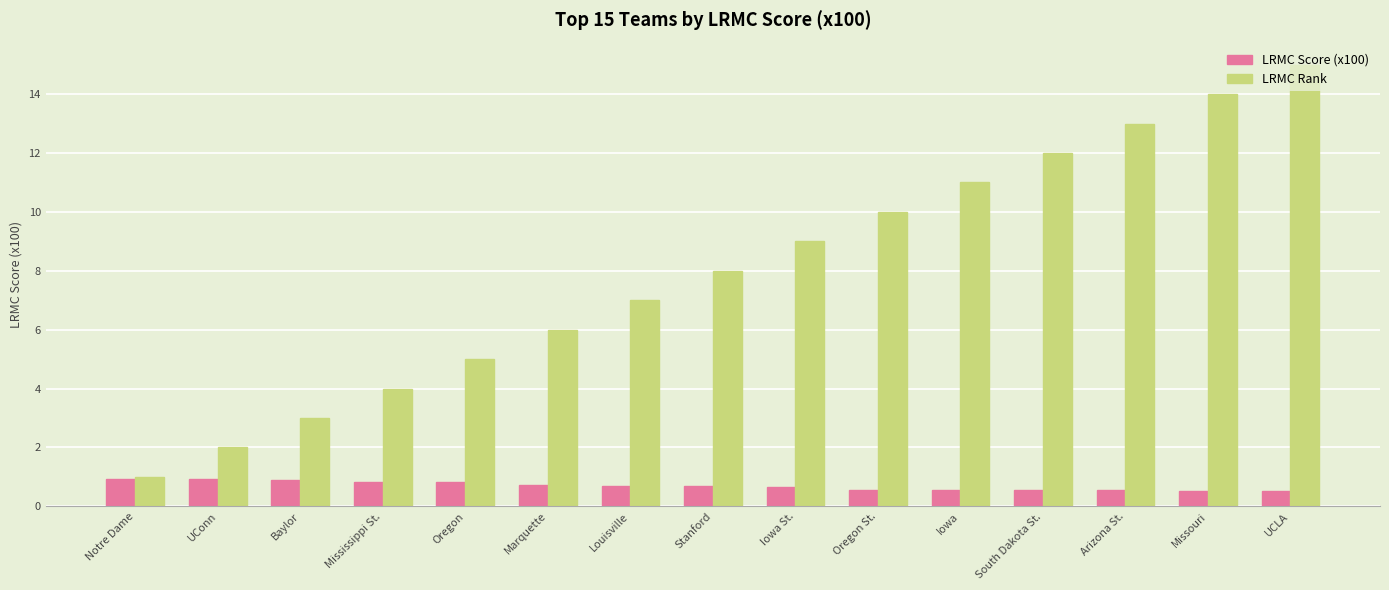

Rank the series by their maximum value, from lowest to highest.

LRMC Score (x100), LRMC Rank